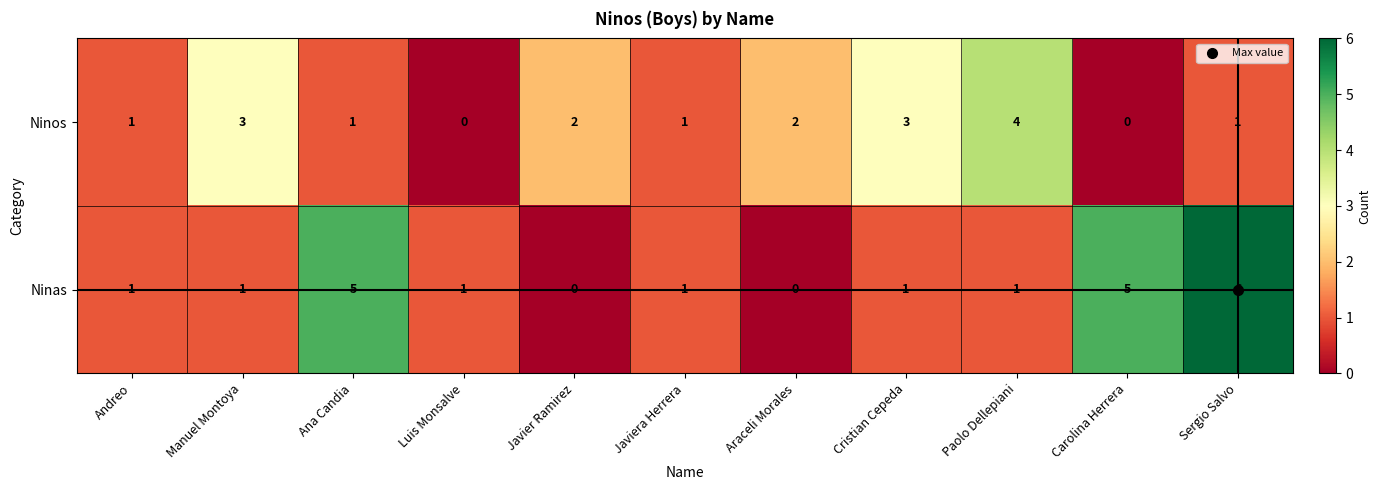

The Ninas series shows -2 at Araceli Morales. True or false?

False